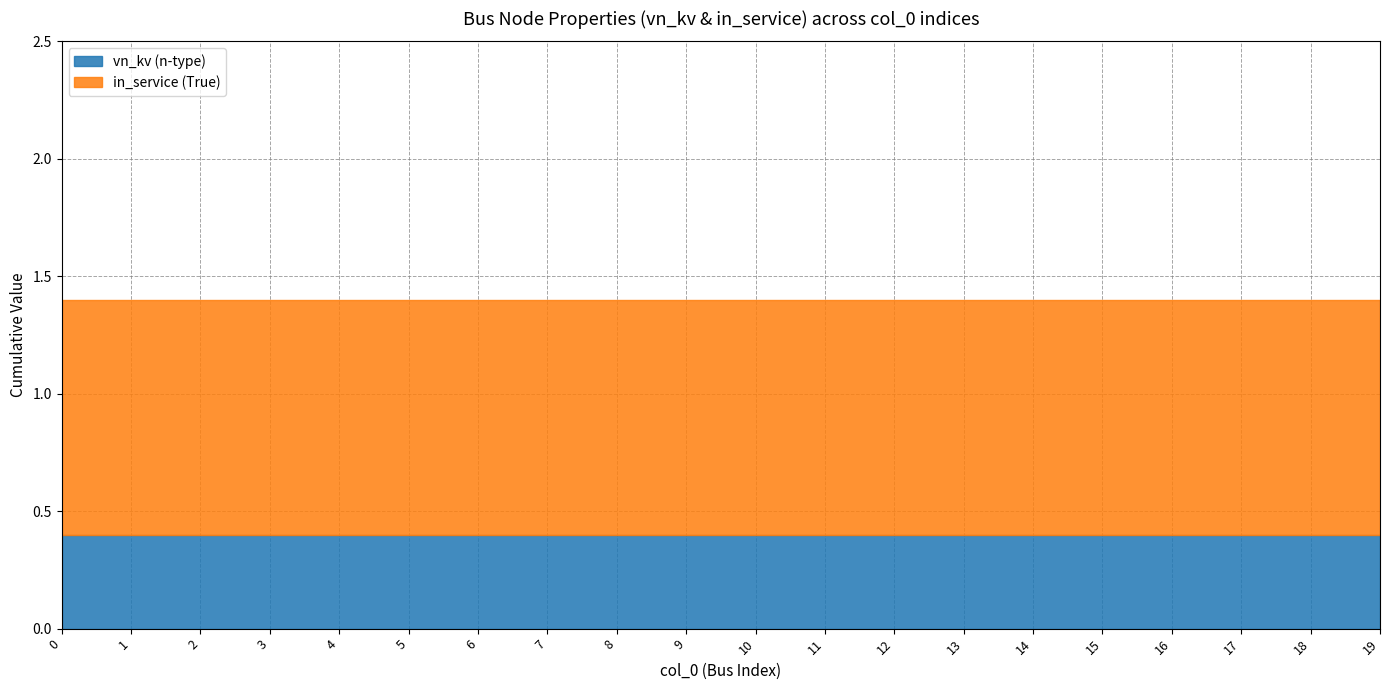

What is the sum of all in_service (True) values?

20.0